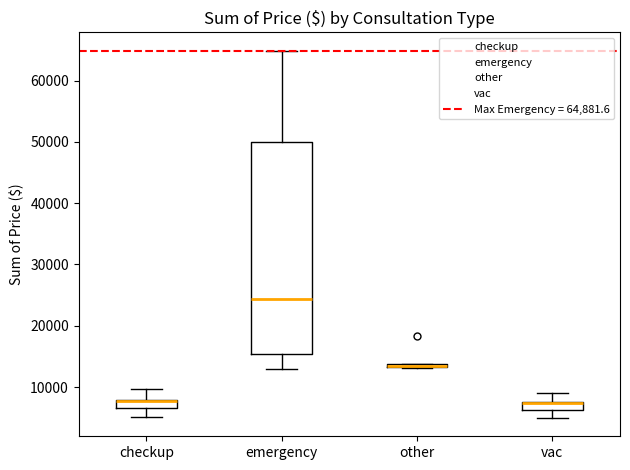

Where is the lower edge of the box for other on the y-axis? The values are not printed on the chart, so give them approximately, as read against the axis.

13000